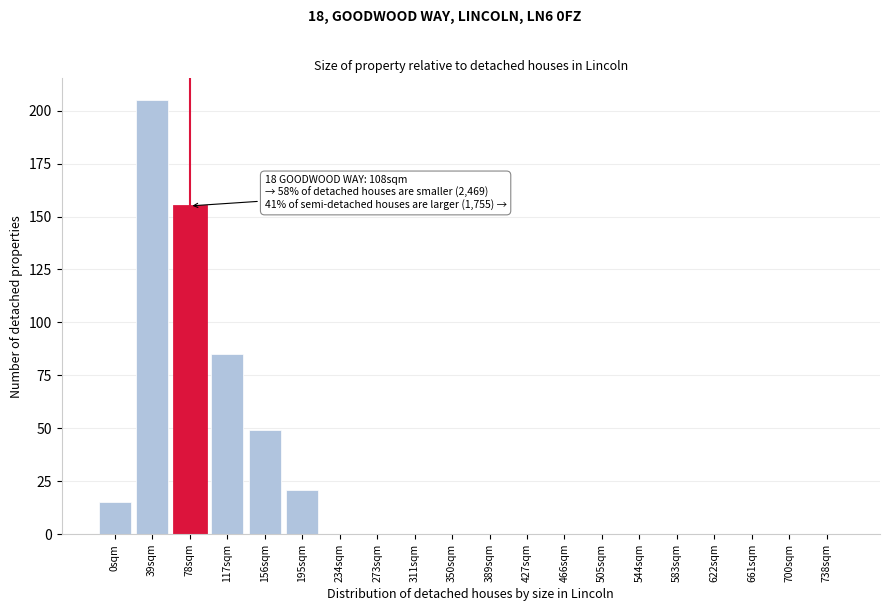

Reading left to right, list all the values displayed in this chart.

0sqm=15	39sqm=205	78sqm=155	117sqm=85	156sqm=49	195sqm=21	234sqm=0	273sqm=0	311sqm=0	350sqm=0	389sqm=0	427sqm=0	466sqm=0	505sqm=0	544sqm=0	583sqm=0	622sqm=0	661sqm=0	700sqm=0	738sqm=0